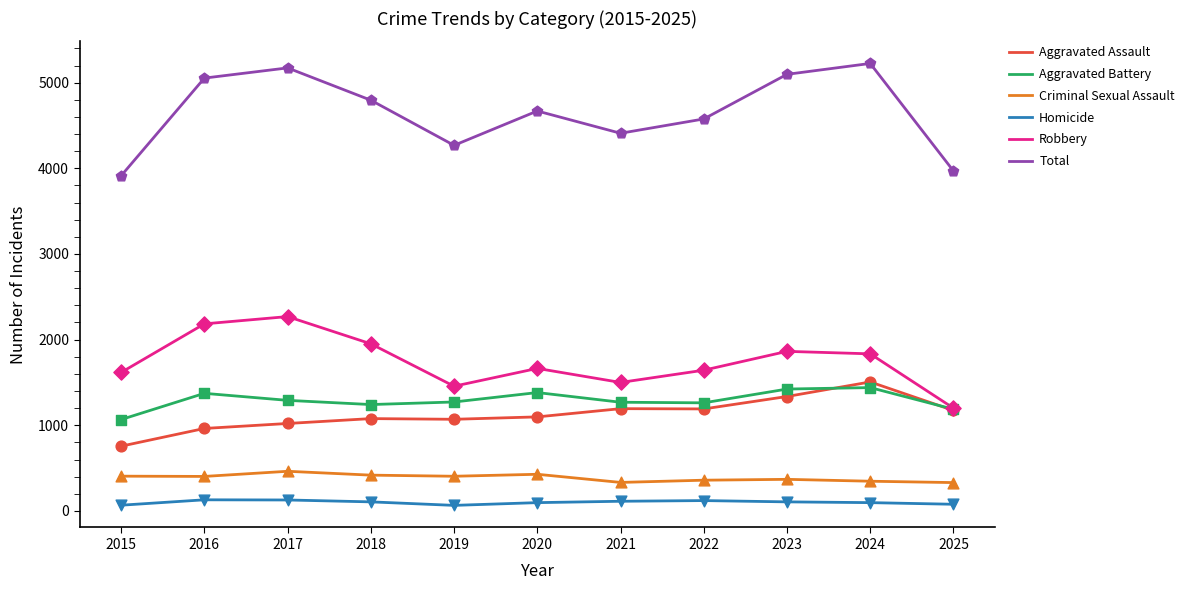

Which series changed the most between 2015 and 2017?

Total